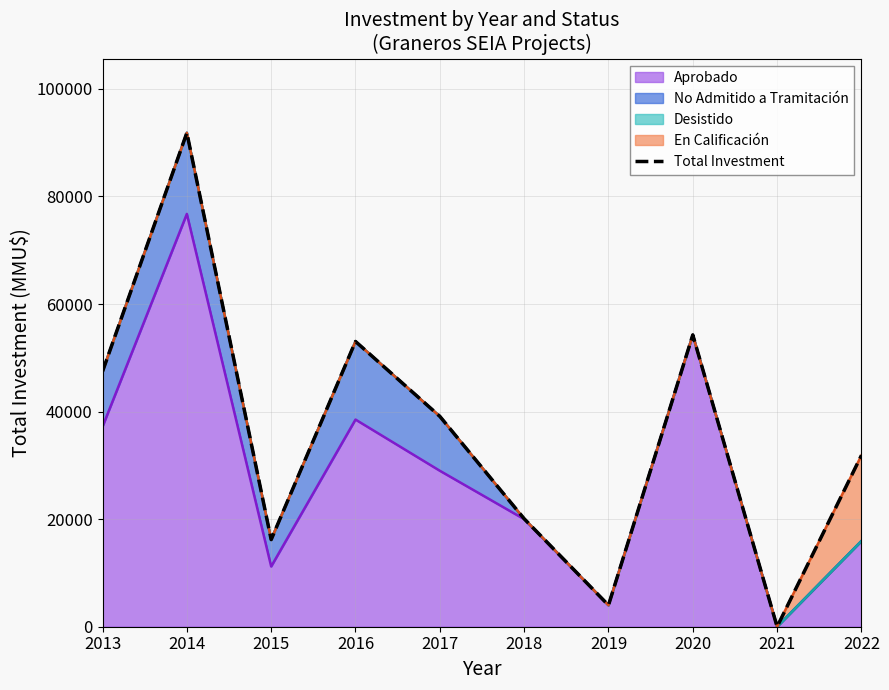

What is the difference between the second highest and second lowest values?

50260